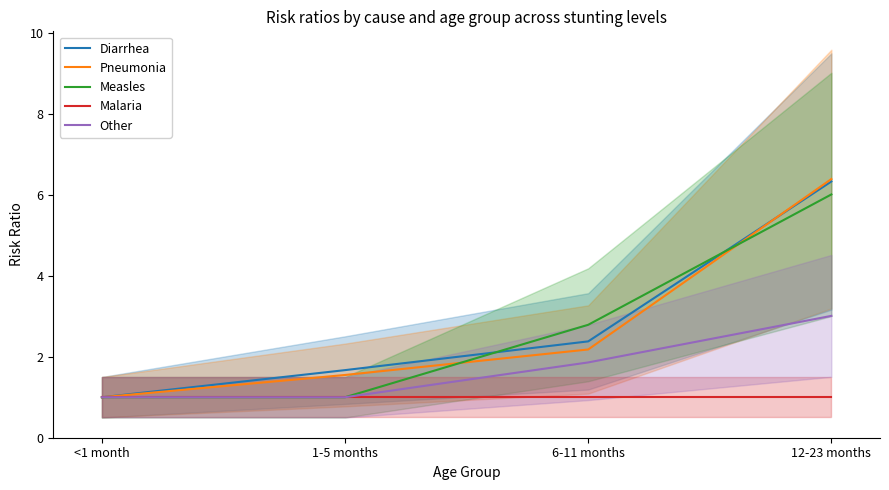

True or false: Malaria and Diarrhea cross at least once.

False